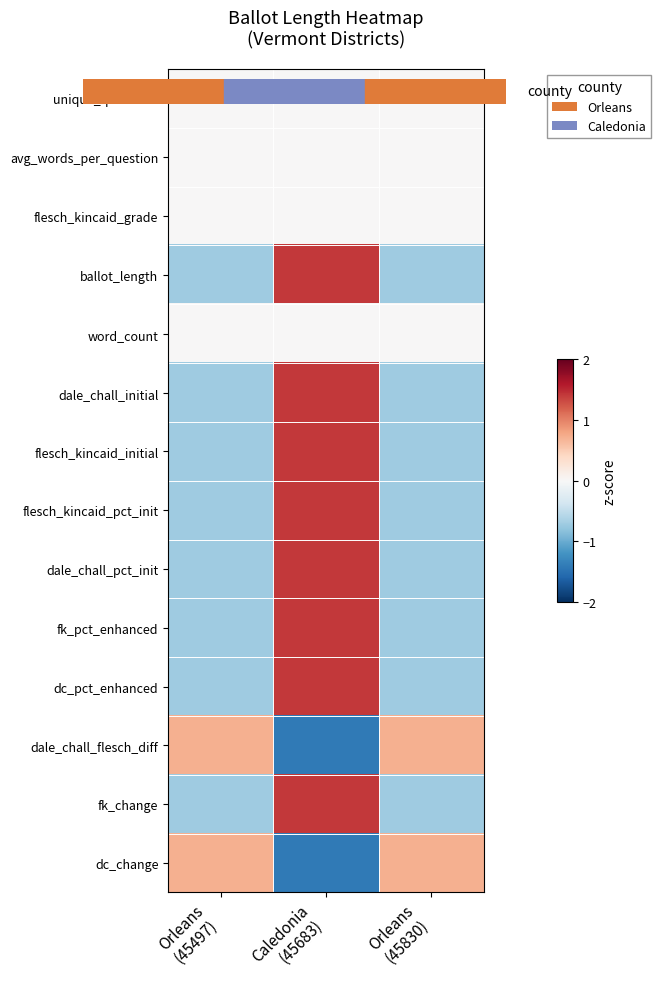

Which label corresponds to the smallest value in the chart?

Caledonia
(45683)